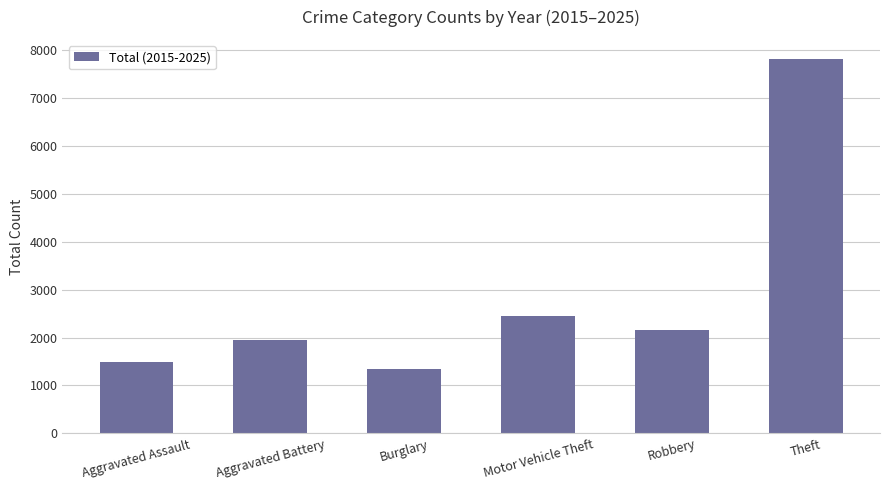

Reading left to right, transcribe all the data shown in this chart.

Aggravated Assault=1486	Aggravated Battery=1954	Burglary=1343	Motor Vehicle Theft=2447	Robbery=2151	Theft=7825